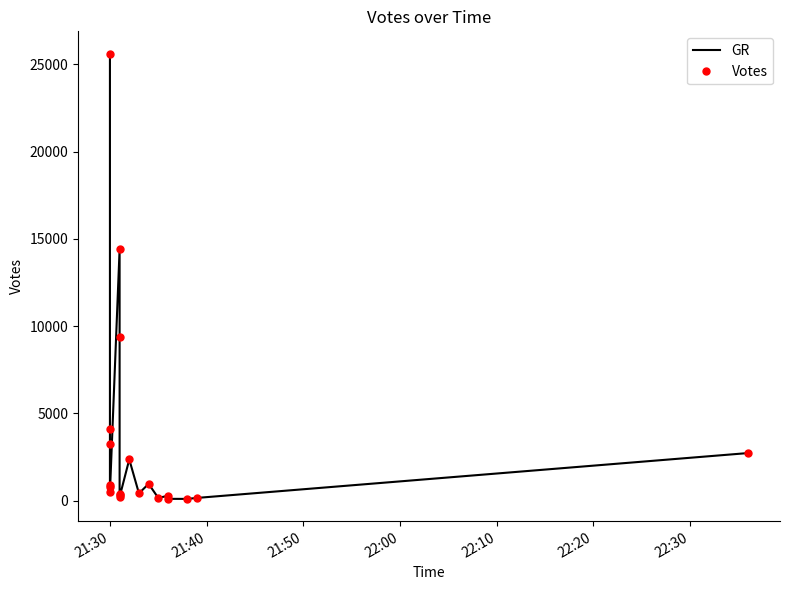

Rank the series by their maximum value, from highest to lowest.

GR, Votes